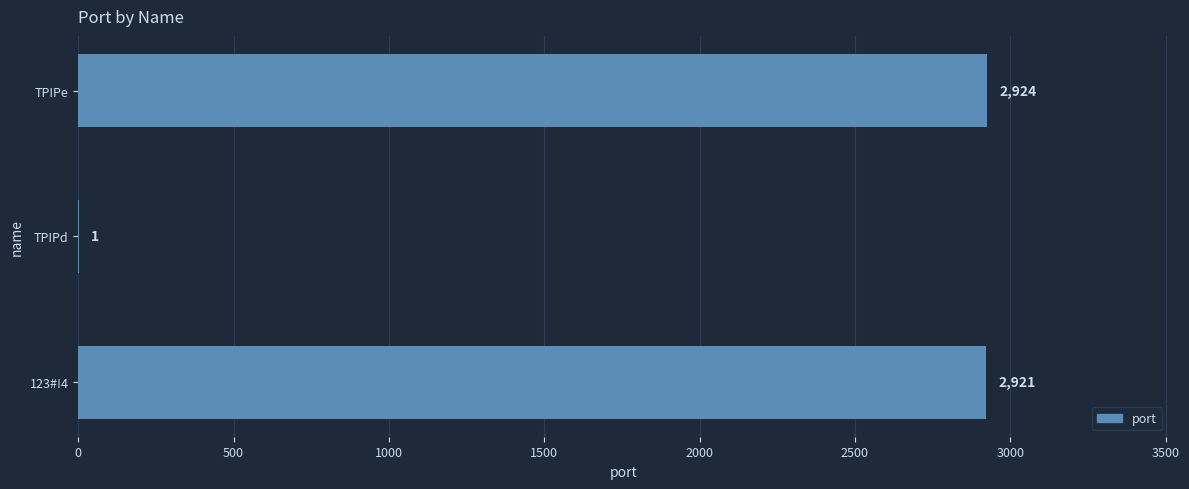

What is the maximum value shown in the chart?

2924